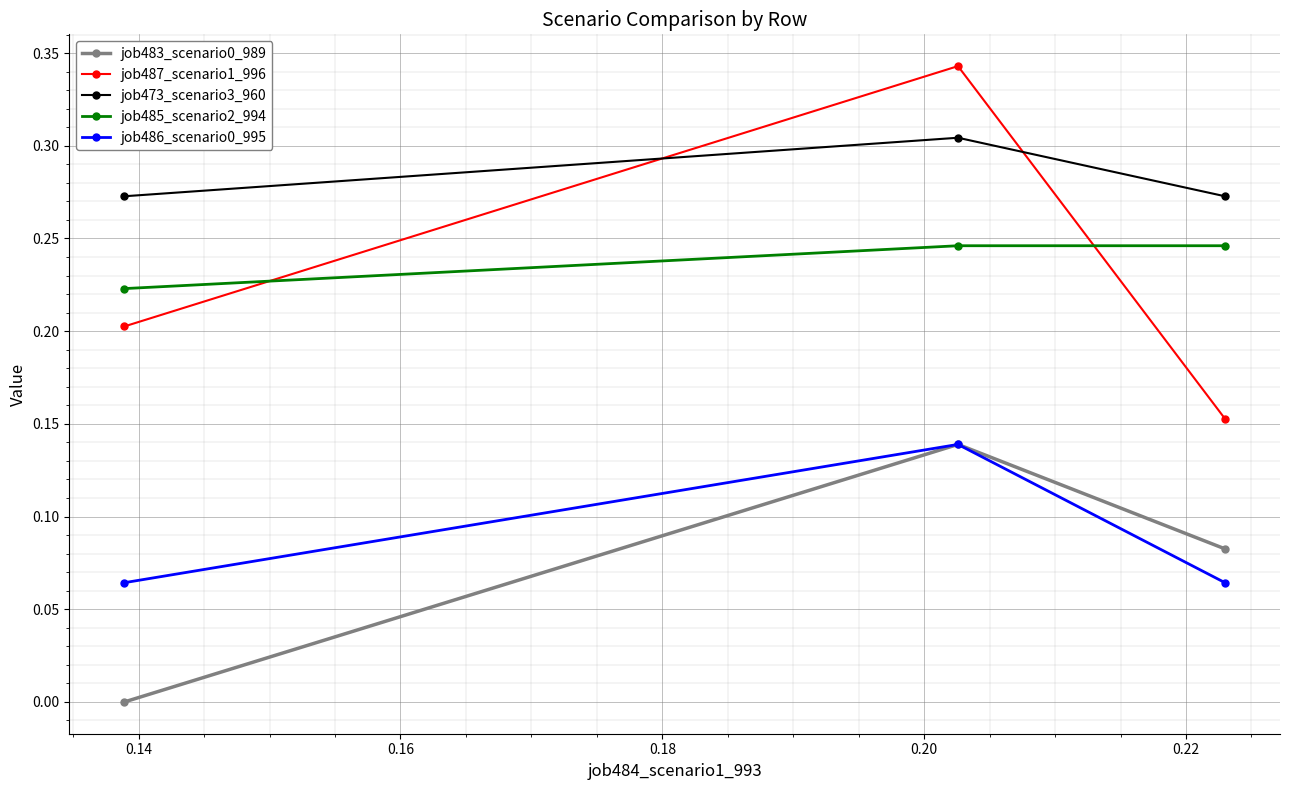

Which series has the largest total across all categories?

job473_scenario3_960